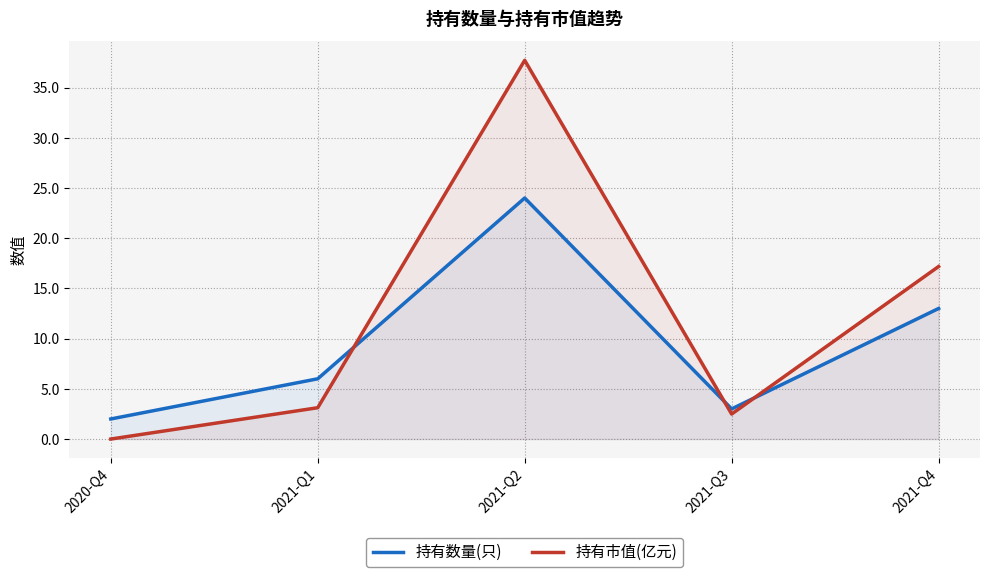

Where is the first local maximum for 持有数量(只)?

2021-Q2